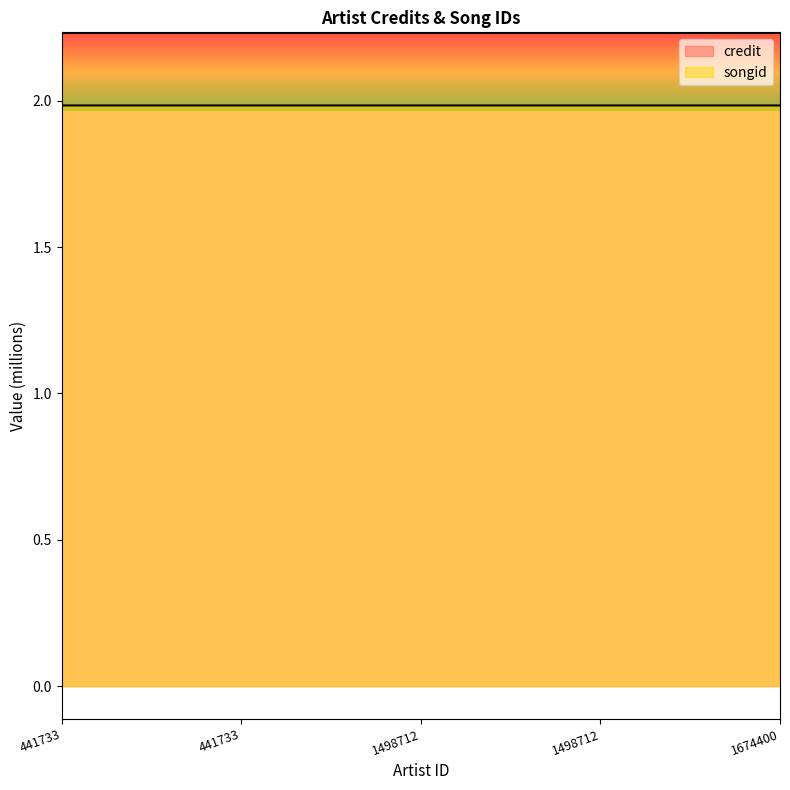

True or false: songid and credit intersect in this chart.

False